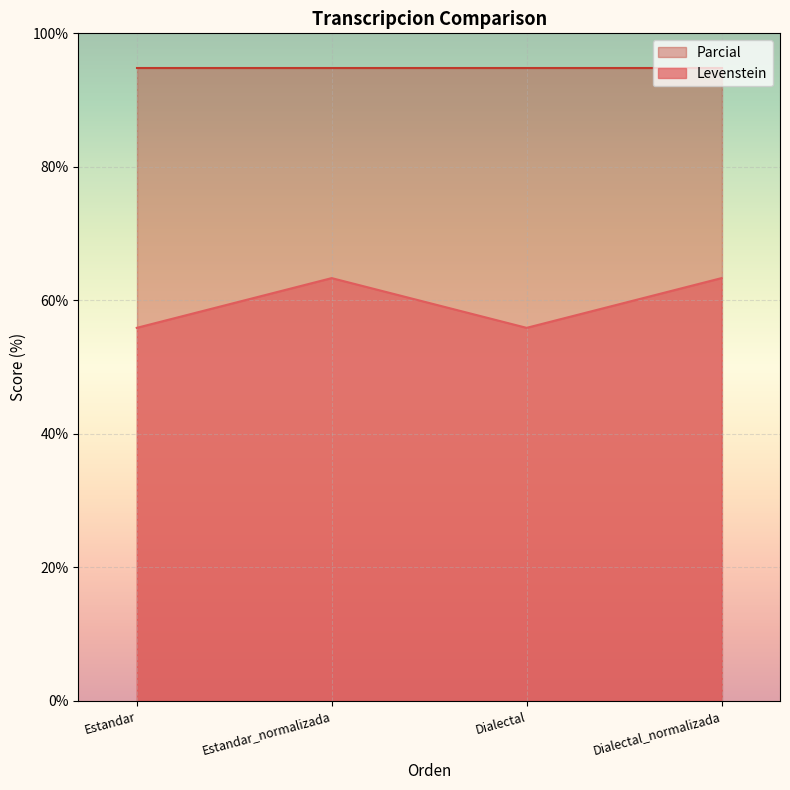

What is the approximate value of Parcial at Estandar?

94.7